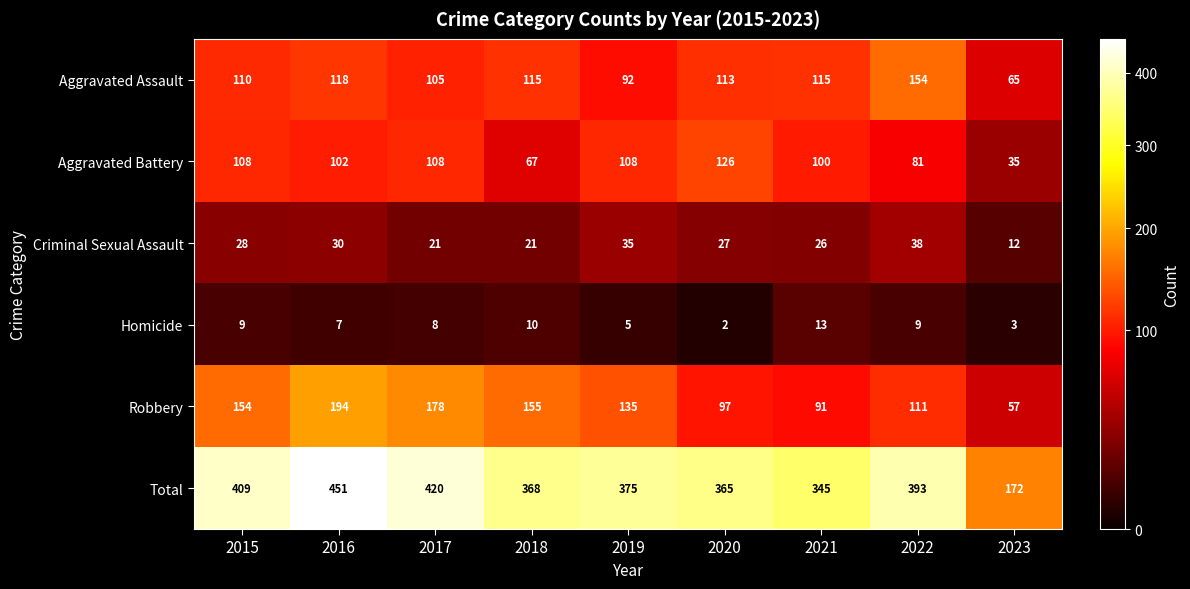

Rank the series by their maximum value, from lowest to highest.

Homicide, Criminal Sexual Assault, Aggravated Battery, Aggravated Assault, Robbery, Total